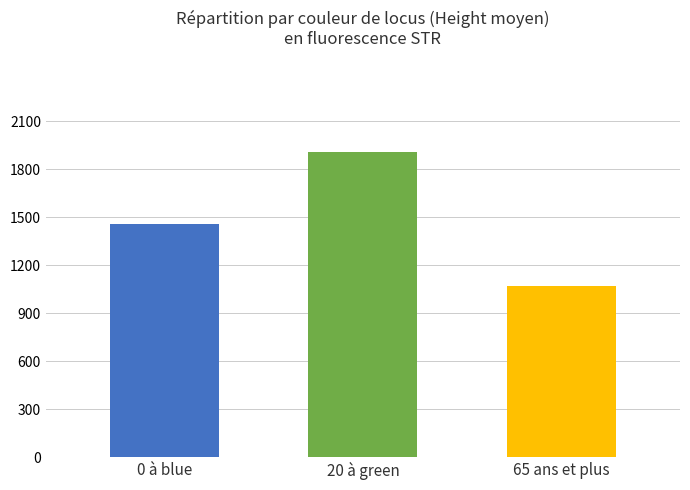

How many series are shown in this chart?

1